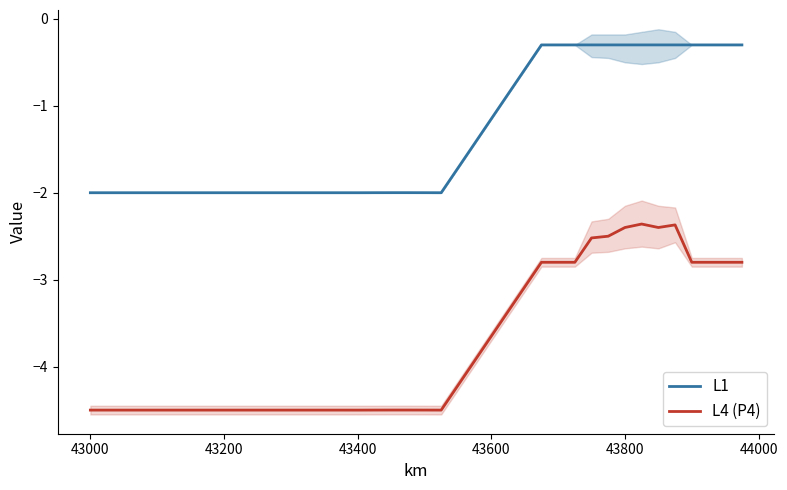

Reading right to left, what are all the values shown in this chart?

L1: -0.3	-0.3	-0.3	-0.3	-0.3	-0.3	-0.3	-0.3	-0.3	-0.3	-0.3	-0.3	-0.3	-0.6	-0.9	-1.1	-1.4	-1.7	-2.0	-2.0	-2.0	-2.0	-2.0	-2.0	-2.0	-2.0	-2.0	-2.0	-2.0	-2.0	-2.0	-2.0	-2.0	-2.0	-2.0	-2.0	-2.0	-2.0	-2.0	-2.0
L4 (P4): -2.8	-2.8	-2.8	-2.8	-2.4	-2.4	-2.4	-2.4	-2.5	-2.5	-2.8	-2.8	-2.8	-3.1	-3.4	-3.6	-3.9	-4.2	-4.5	-4.5	-4.5	-4.5	-4.5	-4.5	-4.5	-4.5	-4.5	-4.5	-4.5	-4.5	-4.5	-4.5	-4.5	-4.5	-4.5	-4.5	-4.5	-4.5	-4.5	-4.5